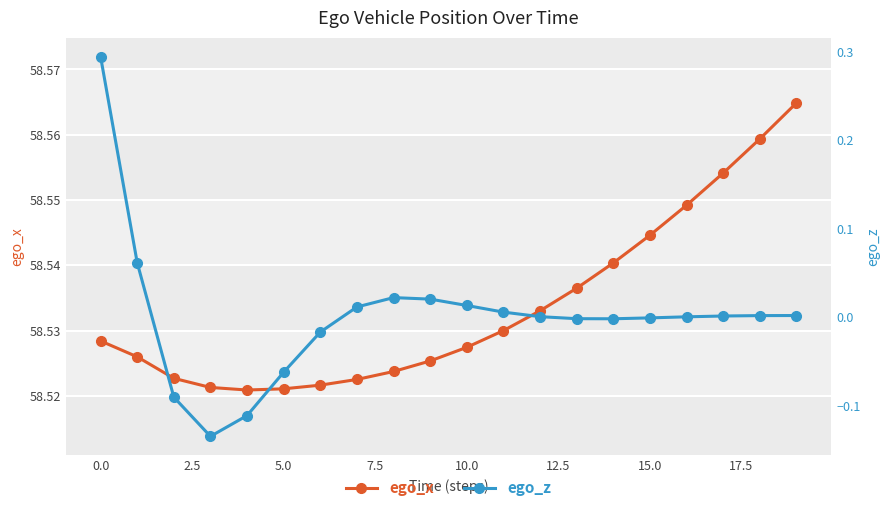

At how many categories does at least one series exceed 51?

20